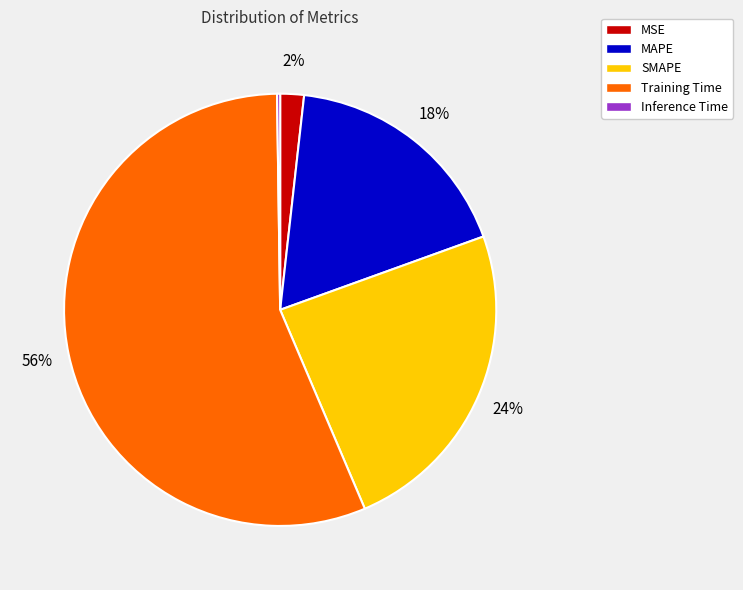

Which category accounts for the majority?

Training Time